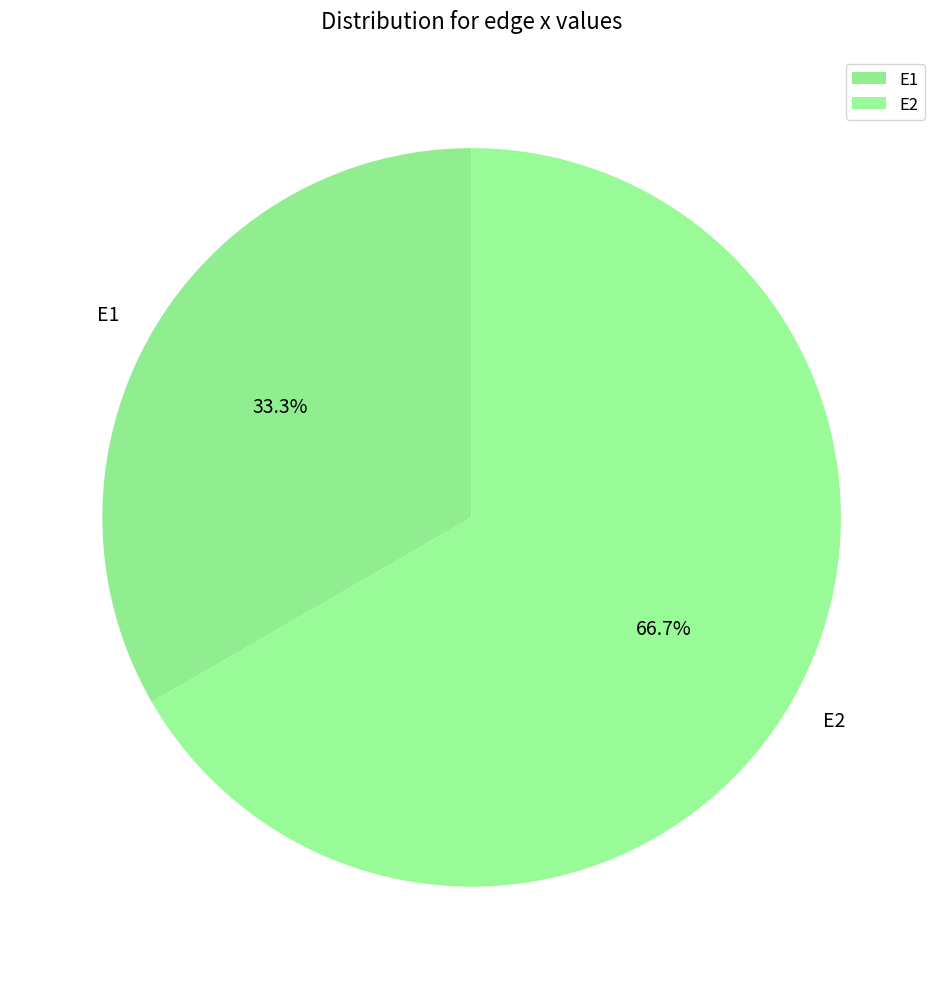

What percentage is the E1 slice, to the nearest percent?

33%